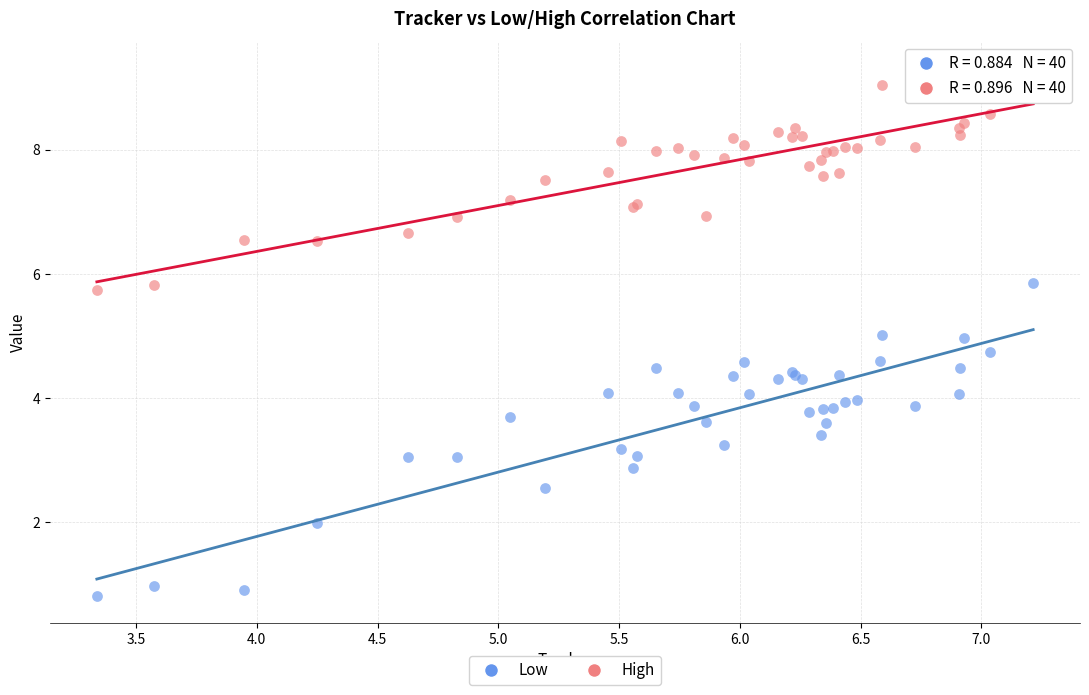

Which series contains the highest Y value?

High